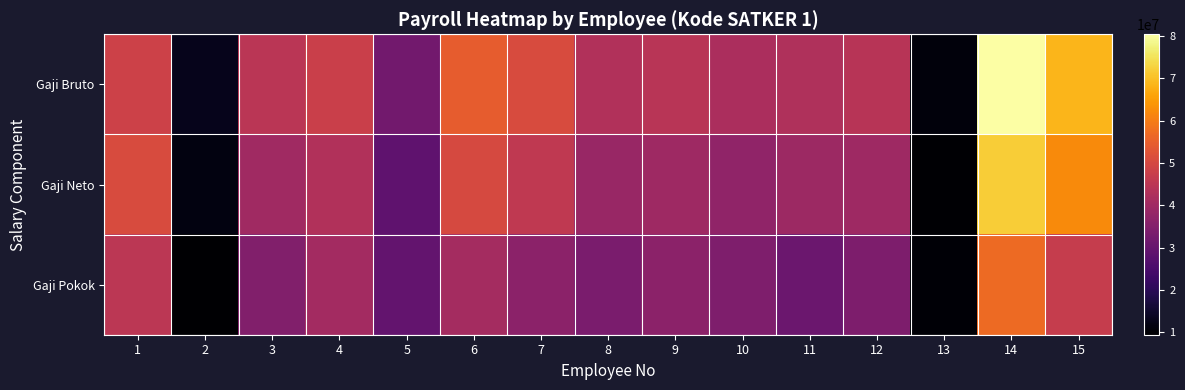

At 6, list the series in order from smallest to largest.

Gaji Pokok, Gaji Neto, Gaji Bruto